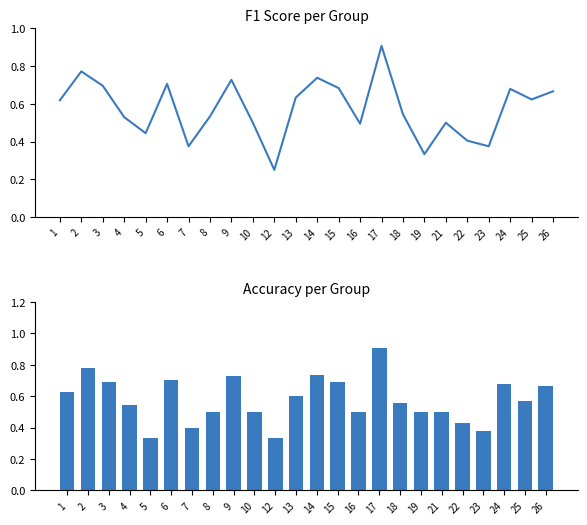

The value of accuracy at 3 is 0.7. True or false?

True